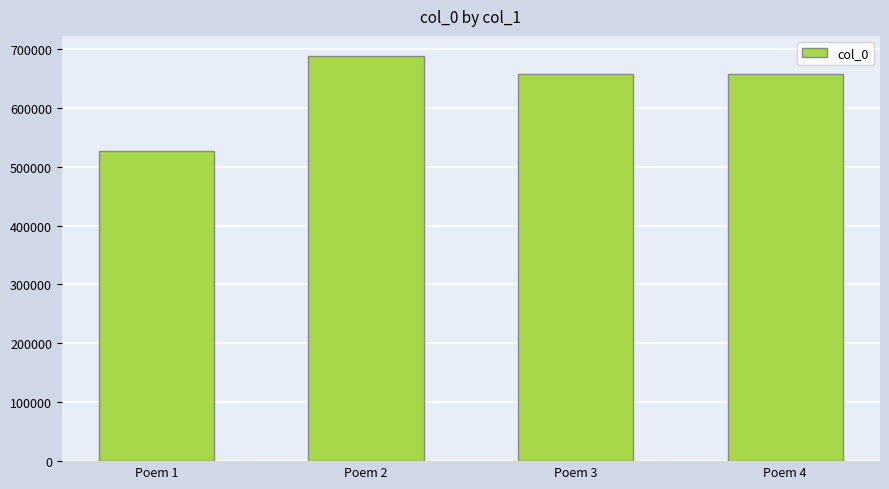

What value does the data have at Poem 1?

527174